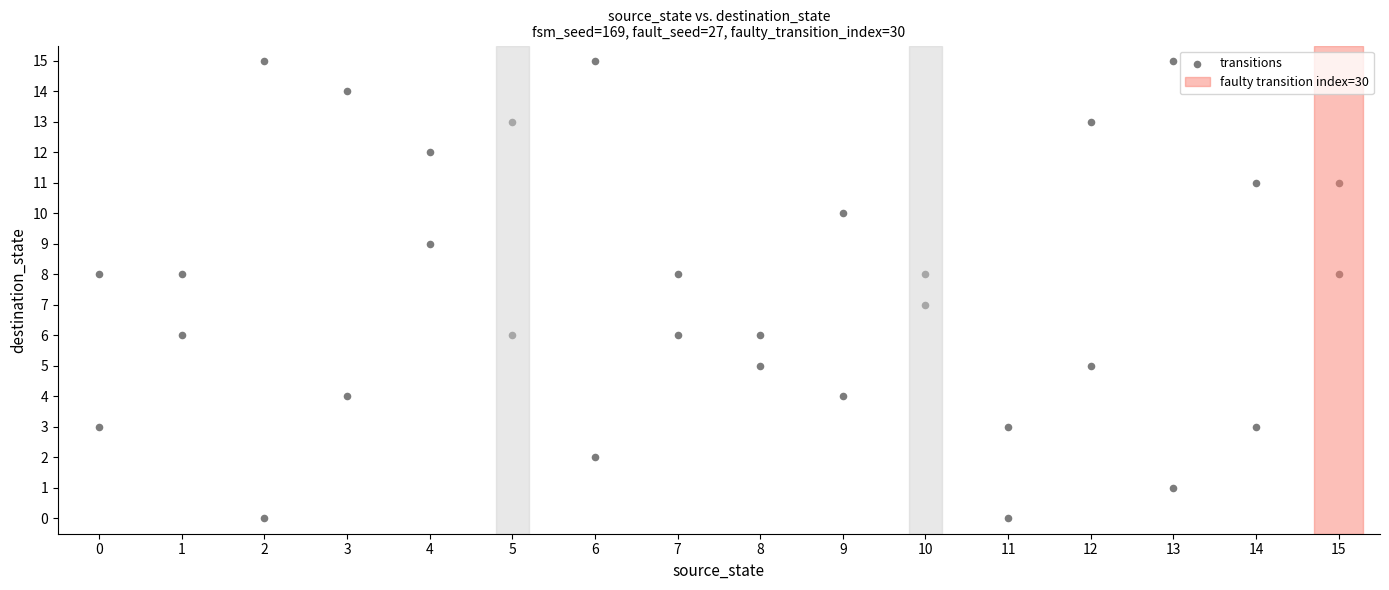

What is the range of Y values (max minus min)?

15